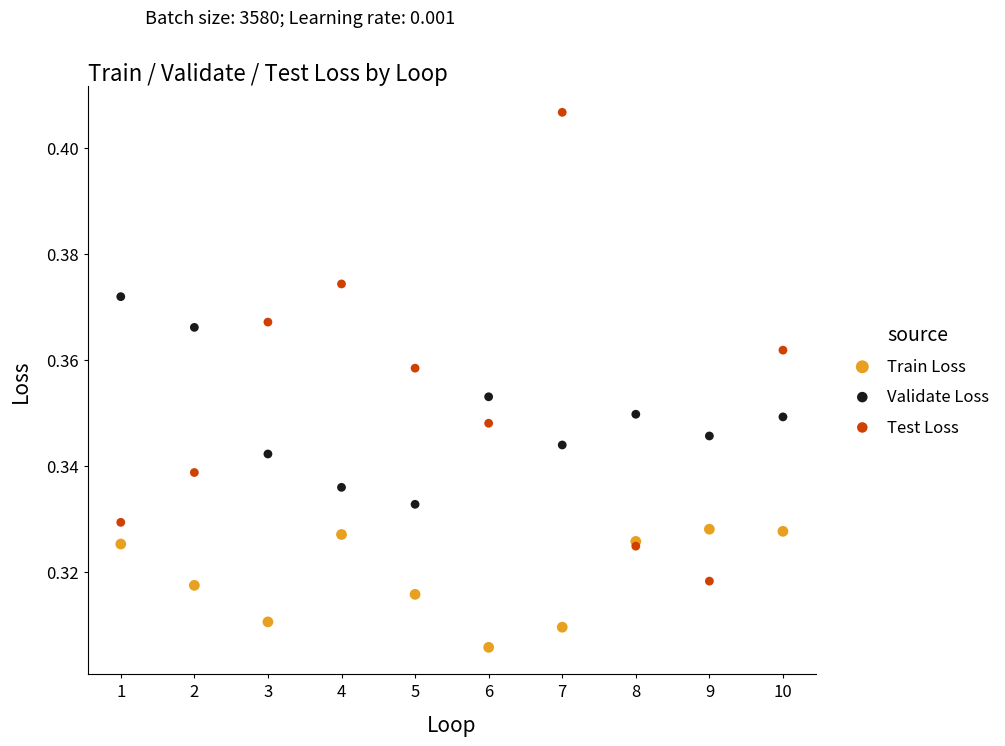

Which series reaches the maximum Y coordinate?

Test Loss